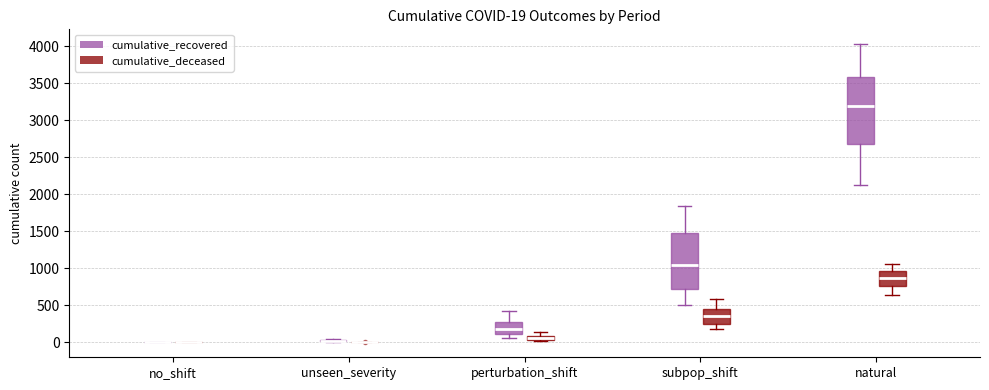

Which box is the tallest, from its lower edge to its upper edge?

natural (cumulative_recovered)